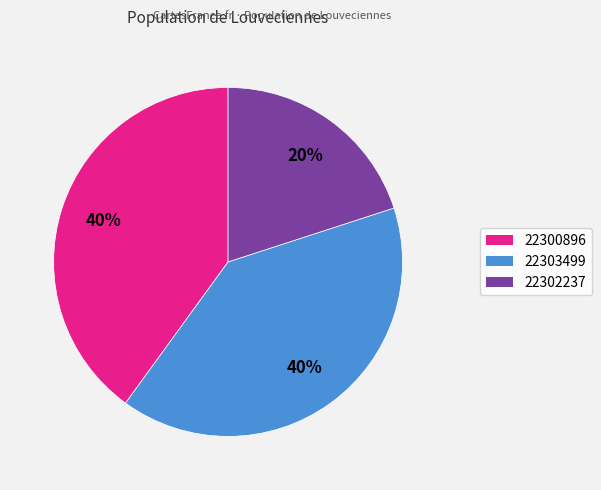

What is the ratio of the value at 22300896 to the value at 22303499?

1.0